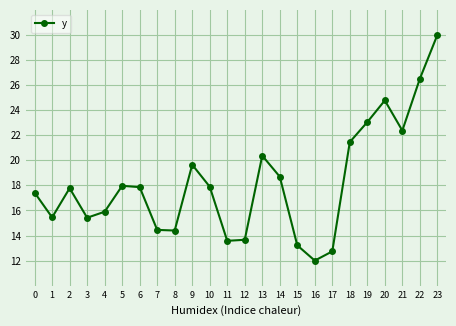

Approximately how many times larger is the value at 3 compared to 2?

0.9